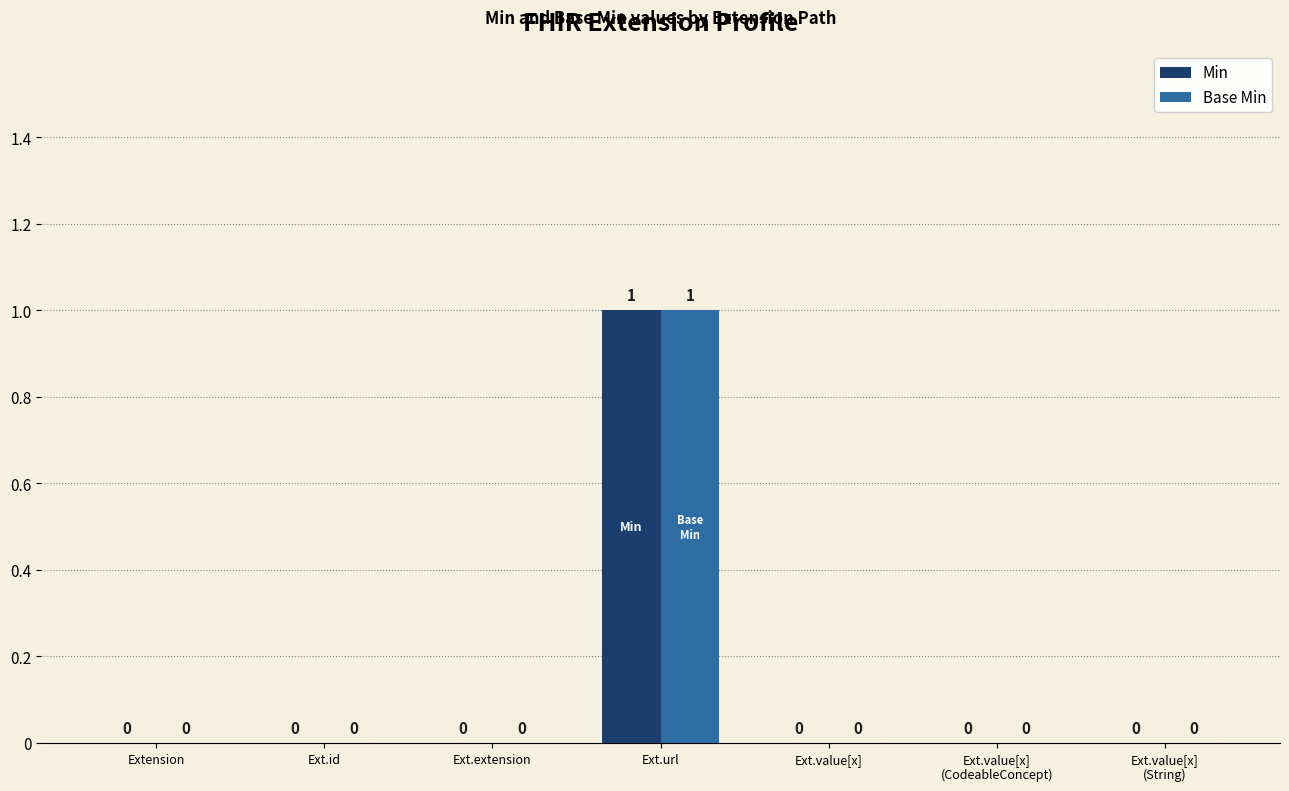

Are the bars grouped side by side (vs. stacked)?

Yes